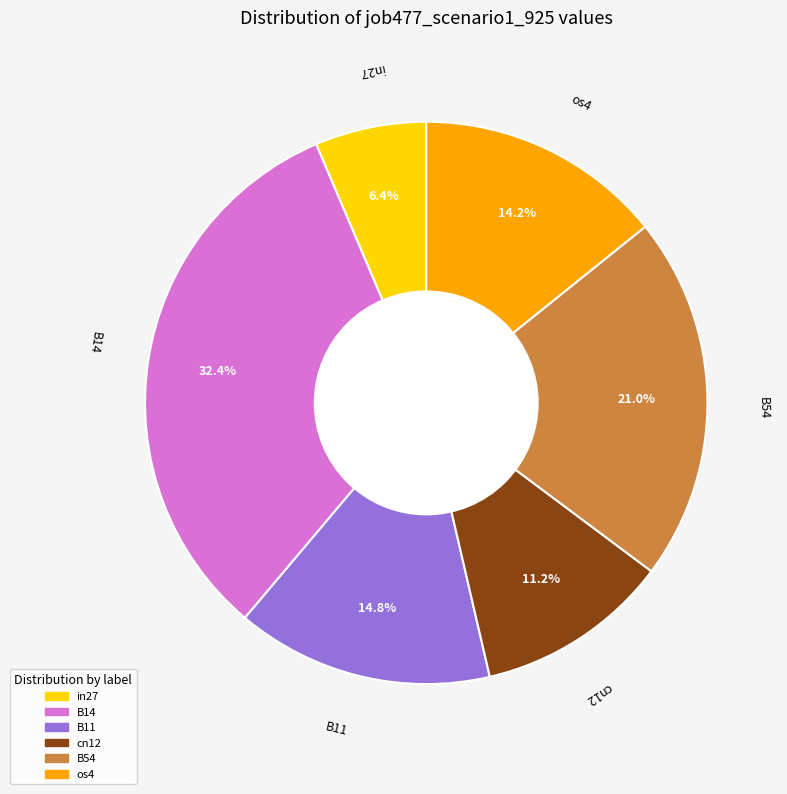

Is there any slice that represents more than half of the pie?

No